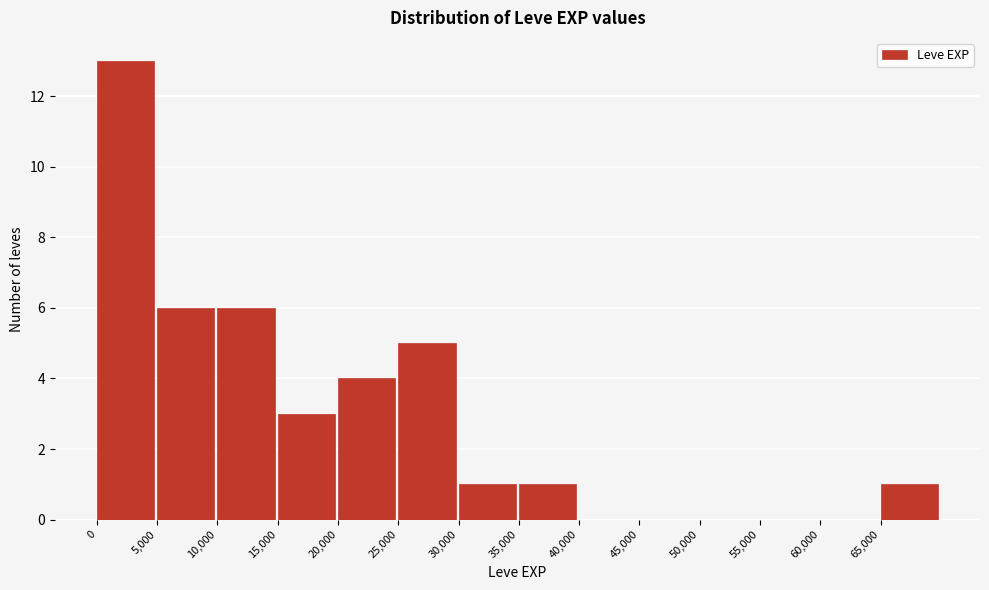

Reading left to right, list every bar in this chart as the range it spans on the x-axis followed by its height. The values are not printed on the chart, so give them approximately, as read against the axis.

0 to 5000: 13
5000 to 10000: 6
10000 to 15000: 6
15000 to 20000: 3
20000 to 25000: 4
25000 to 30000: 5
30000 to 35000: 1
35000 to 40000: 1
40000 to 45000: 0
45000 to 50000: 0
50000 to 55000: 0
55000 to 60000: 0
60000 to 65000: 0
65000 to 70000: 1